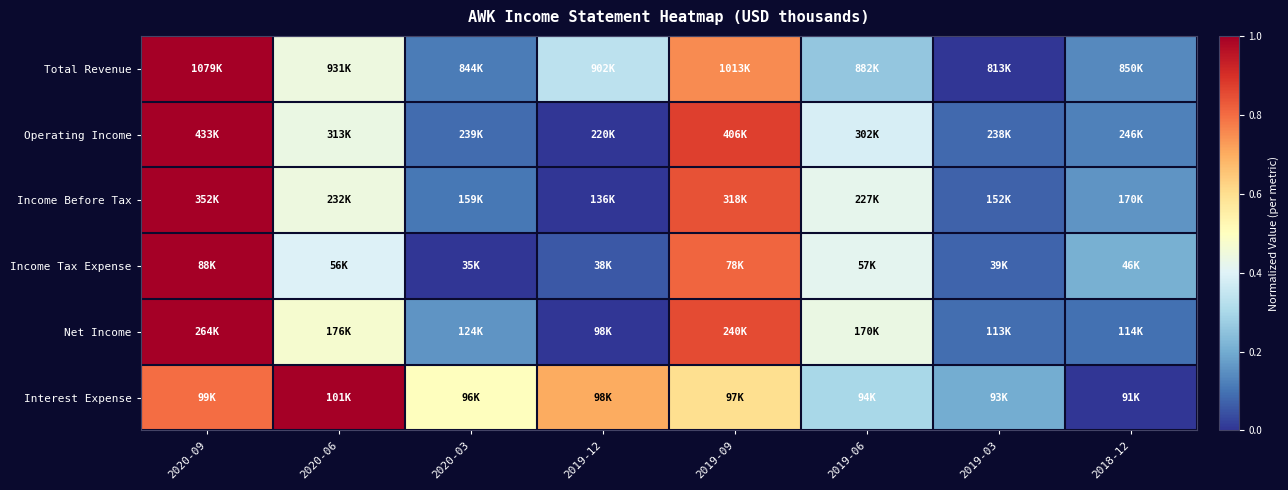

Reading right to left, extract all data points from this chart.

Total Revenue: 2018-12=0.1	2019-03=0.0	2019-06=0.3	2019-09=0.8	2019-12=0.3	2020-03=0.1	2020-06=0.4	2020-09=1.0
Operating Income: 2018-12=0.1	2019-03=0.1	2019-06=0.4	2019-09=0.9	2019-12=0.0	2020-03=0.1	2020-06=0.4	2020-09=1.0
Income Before Tax: 2018-12=0.2	2019-03=0.1	2019-06=0.4	2019-09=0.8	2019-12=0.0	2020-03=0.1	2020-06=0.4	2020-09=1.0
Income Tax Expense: 2018-12=0.2	2019-03=0.1	2019-06=0.4	2019-09=0.8	2019-12=0.1	2020-03=0.0	2020-06=0.4	2020-09=1.0
Net Income: 2018-12=0.1	2019-03=0.1	2019-06=0.4	2019-09=0.9	2019-12=0.0	2020-03=0.2	2020-06=0.5	2020-09=1.0
Interest Expense: 2018-12=0.0	2019-03=0.2	2019-06=0.3	2019-09=0.6	2019-12=0.7	2020-03=0.5	2020-06=1.0	2020-09=0.8